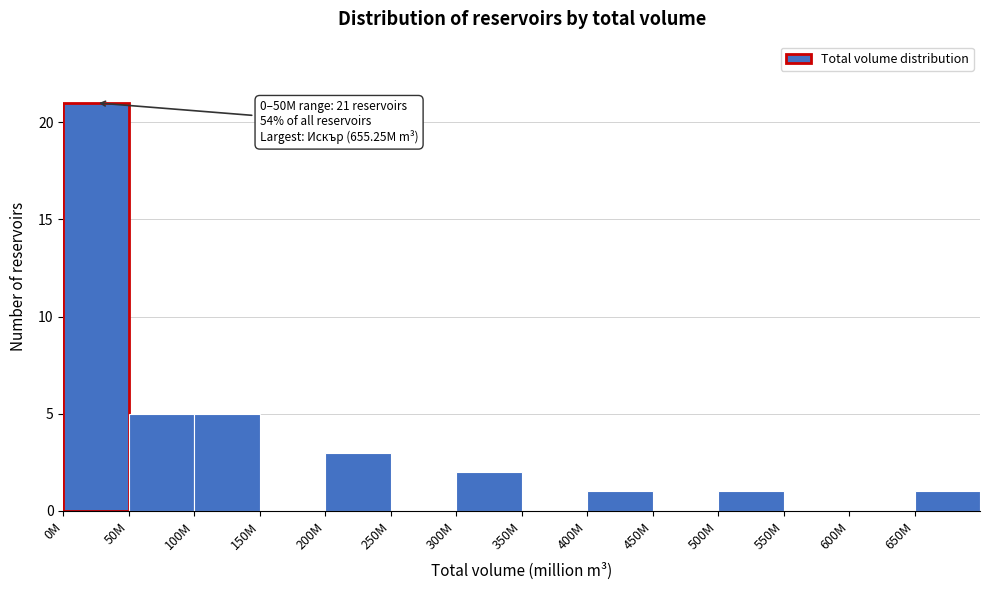

Reading right to left, what are all the values shown in this chart?

650M=1	600M=0	550M=0	500M=1	450M=0	400M=1	350M=0	300M=2	250M=0	200M=3	150M=0	100M=5	50M=5	0M=21